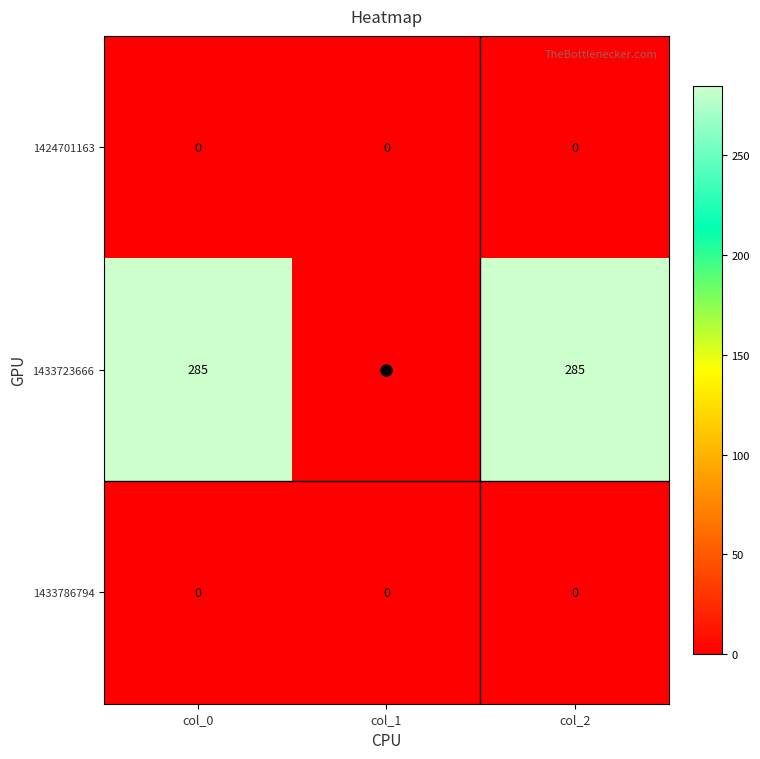

Which series has the largest total across all categories?

1433723666